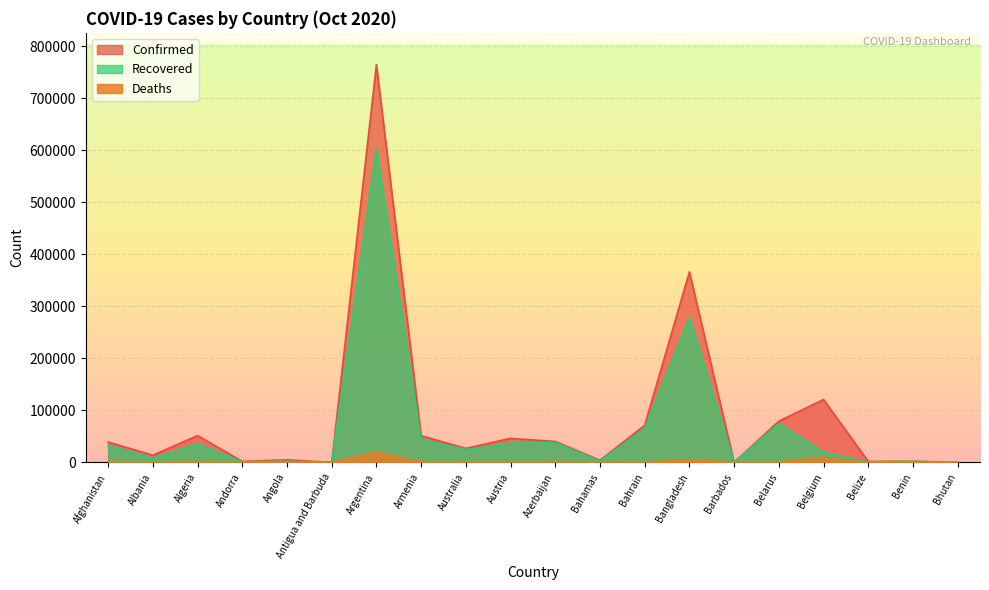

Rank the series at Armenia from lowest to highest value.

Deaths, Recovered, Confirmed